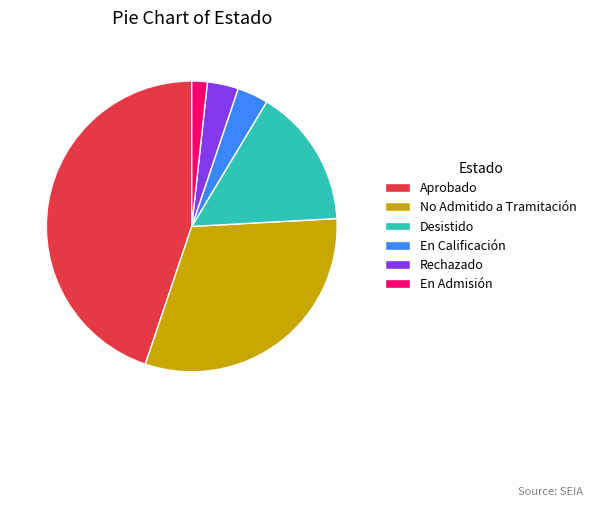

Approximately how many times larger is the value at No Admitido a Tramitación compared to En Admisión?

18.0